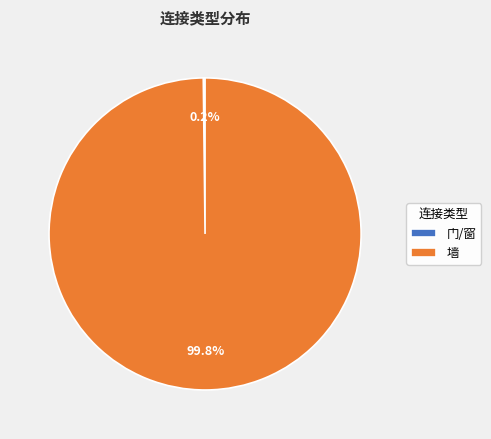

The 墙 slice represents 100% of the pie. True or false?

True